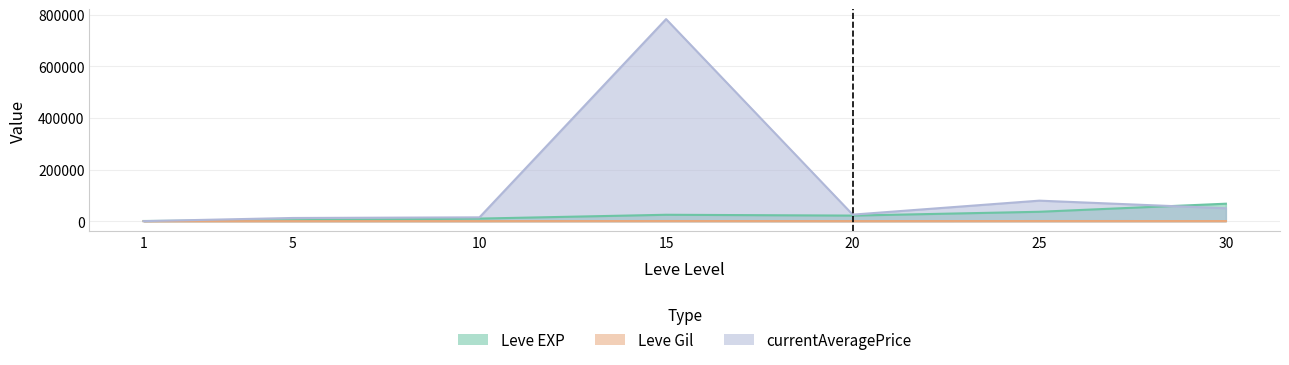

What is the approximate value of currentAveragePrice at 20?

25354.7